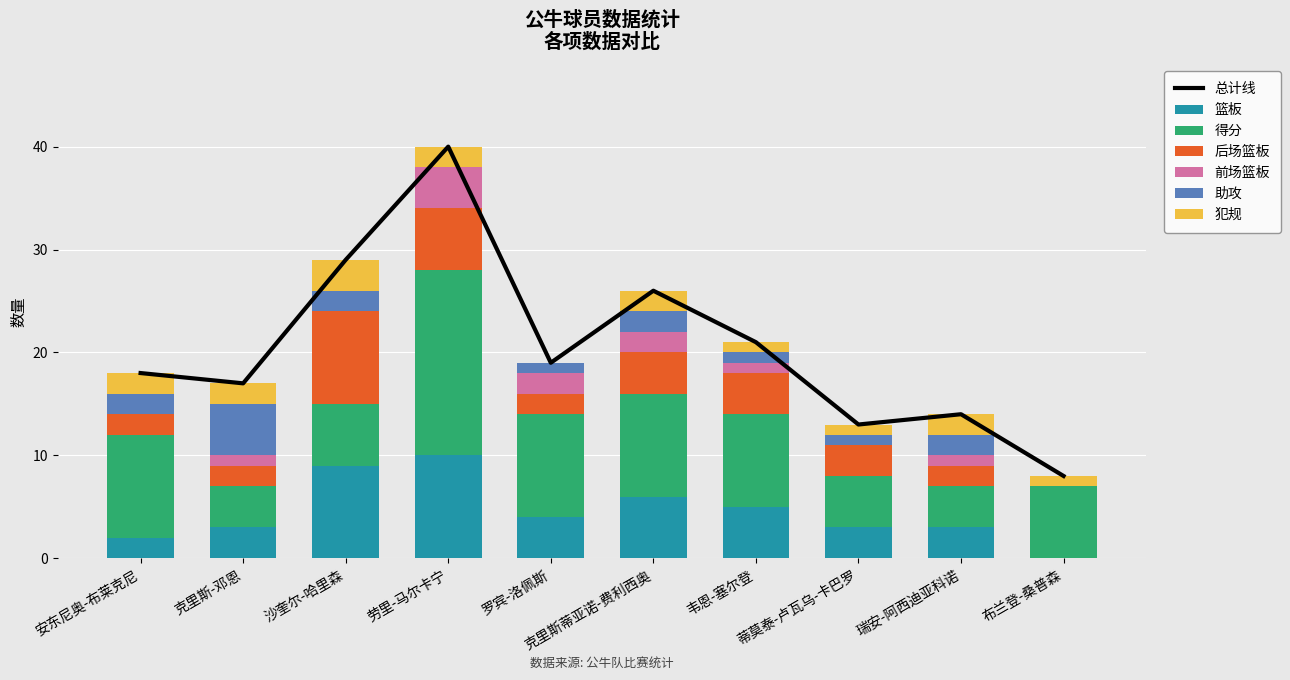

Is the value of 前场篮板 at 安东尼奥-布莱克尼 greater than the value of 犯规 at 克里斯蒂亚诺-费利西奥?

No